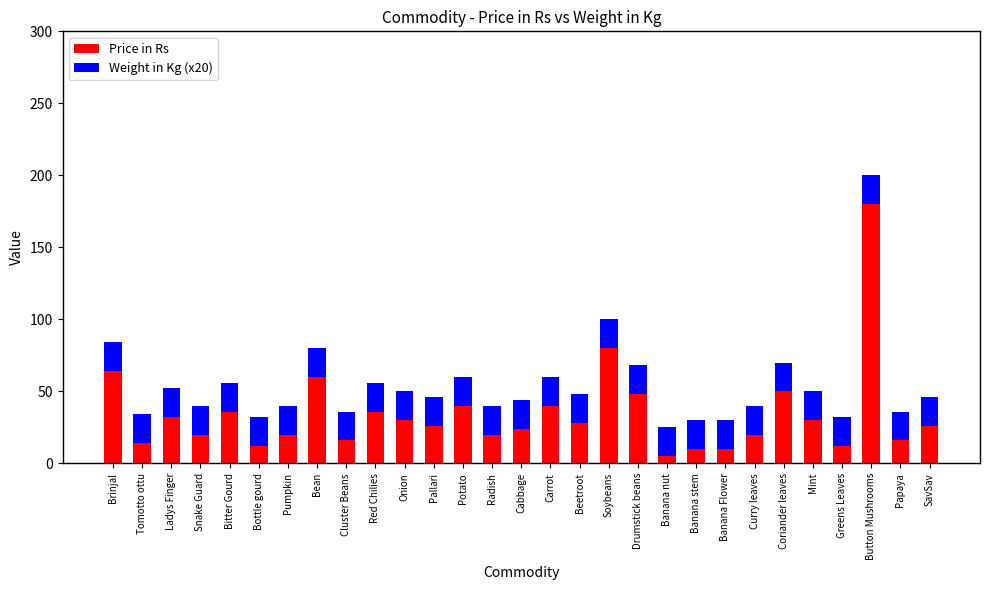

What is the sum of the Price in Rs values at Tomotto ottu and Mint?

44